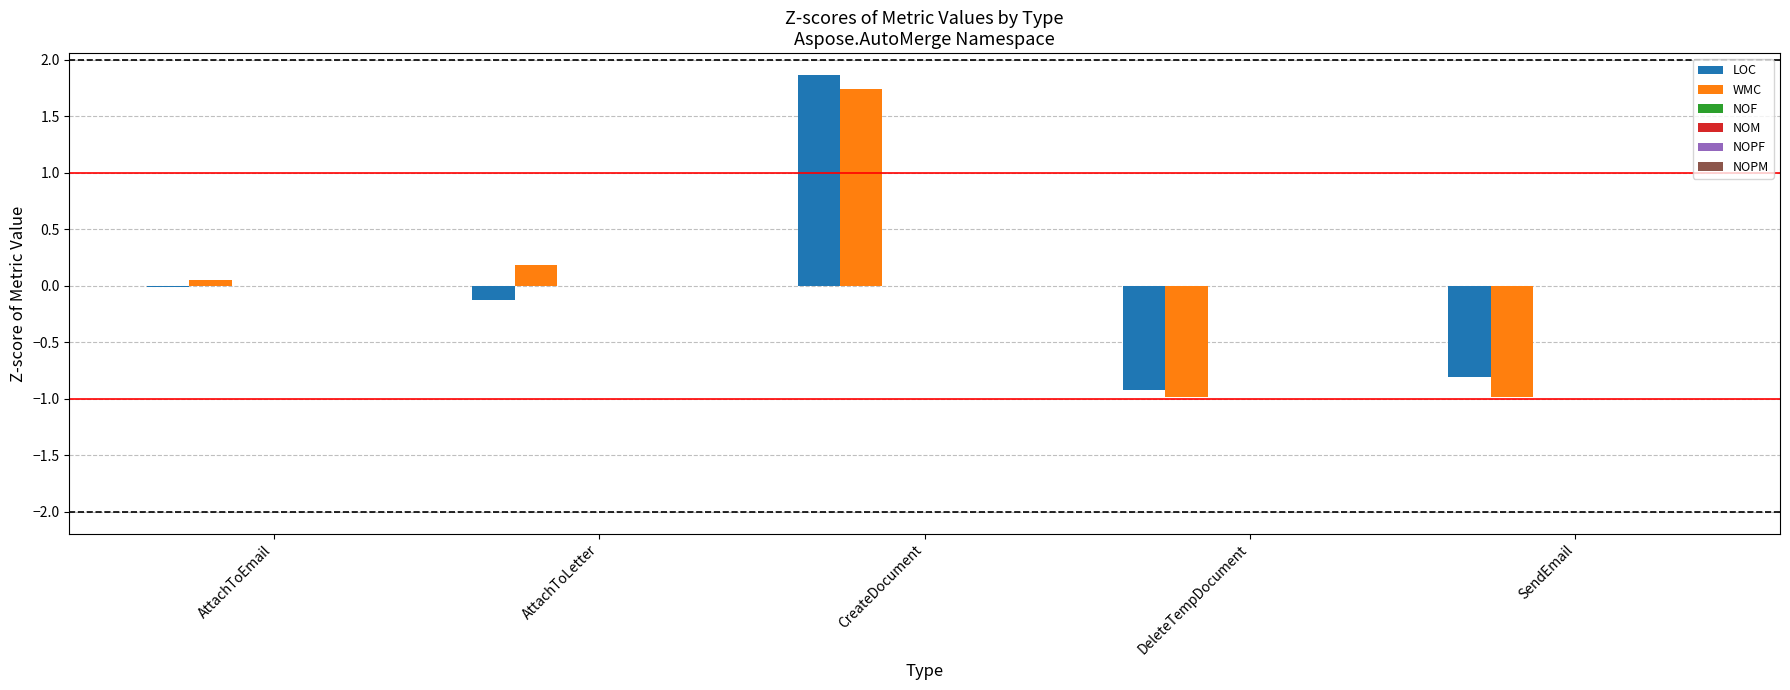

What is the maximum value shown in the chart?

1.9